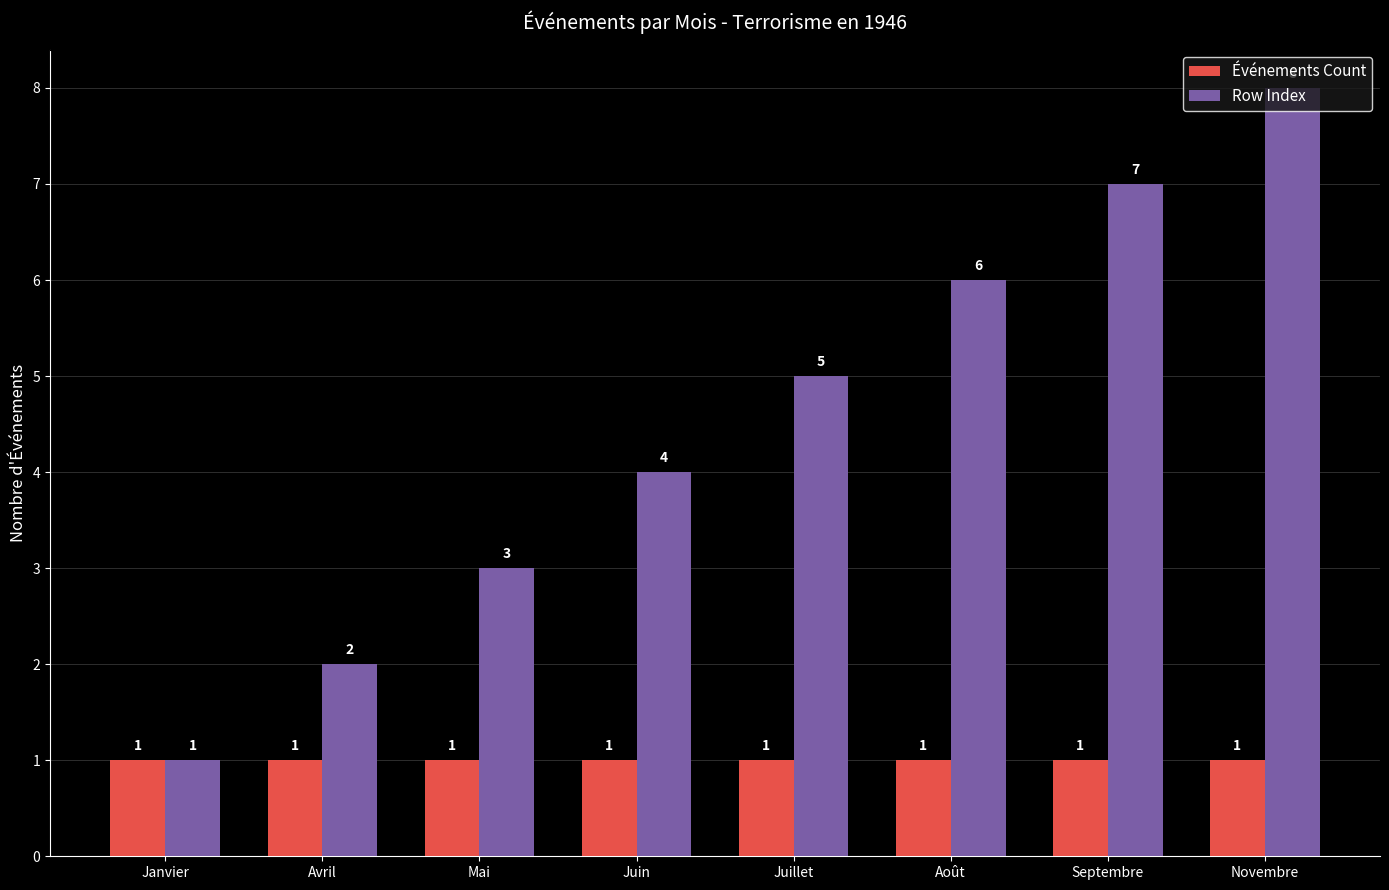

What is the spread (max minus min) of values at Juin?

3